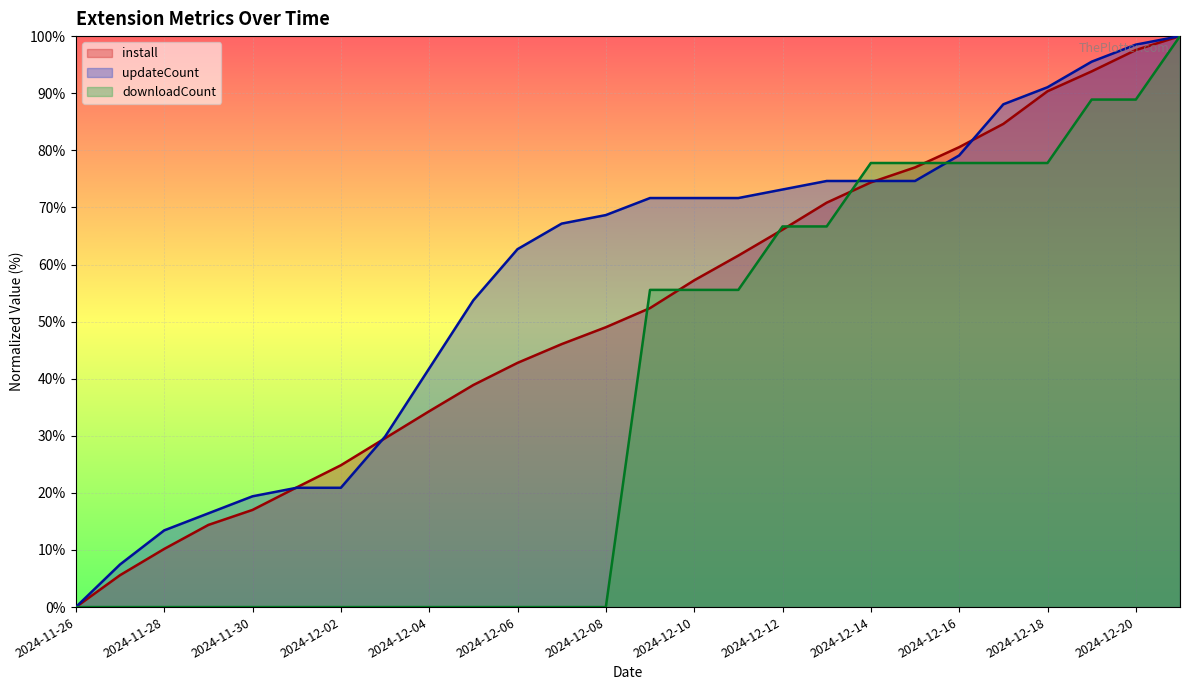

What is the difference between the highest and lowest values at 2024-12-18?

13.3